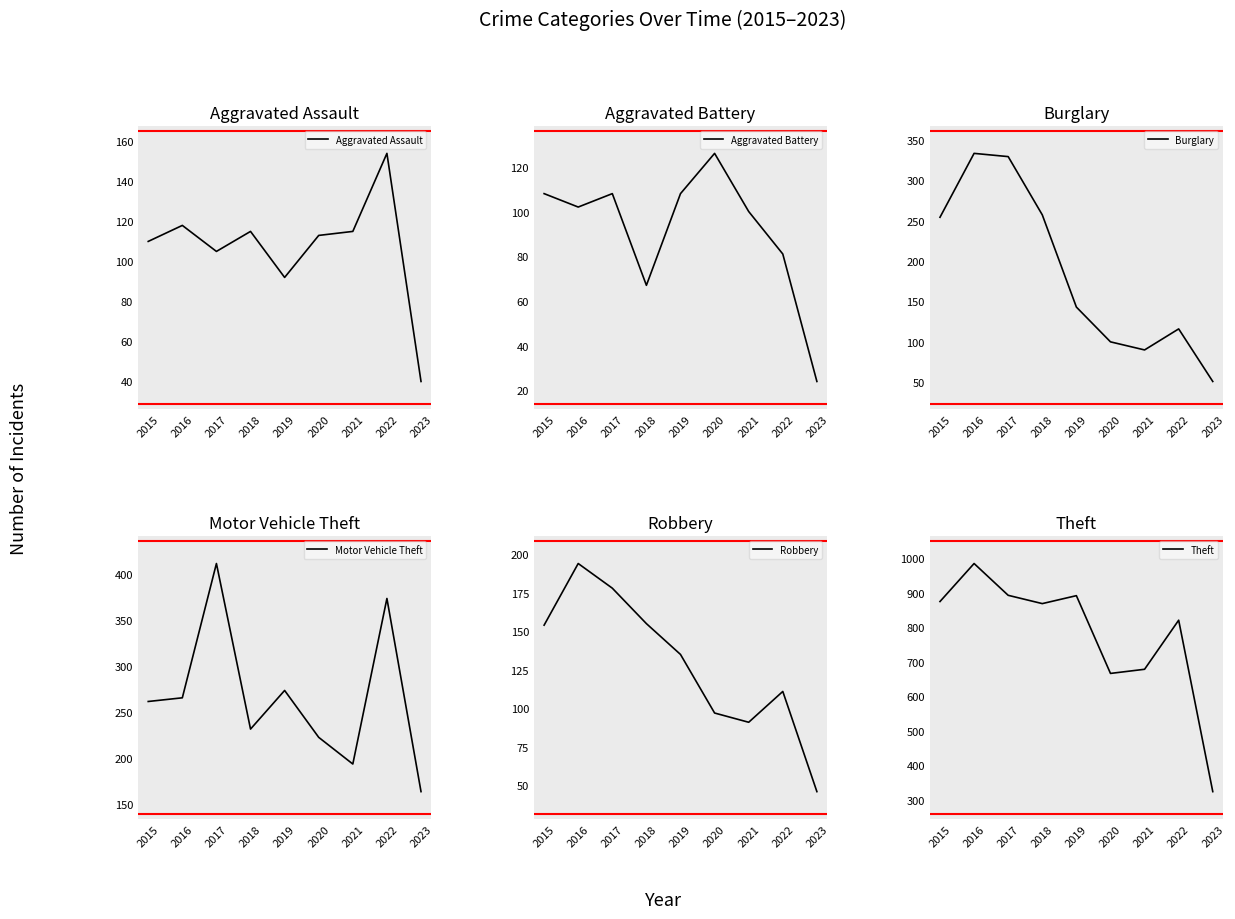

Reading left to right, what are all the values shown in this chart?

Aggravated Assault: 110	118	105	115	92	113	115	154	40
Aggravated Battery: 108	102	108	67	108	126	100	81	24
Burglary: 254	333	329	257	143	100	90	116	51
Motor Vehicle Theft: 261	265	411	231	273	222	193	373	163
Robbery: 154	194	178	155	135	97	91	111	46
Theft: 874	984	892	868	891	666	678	820	324